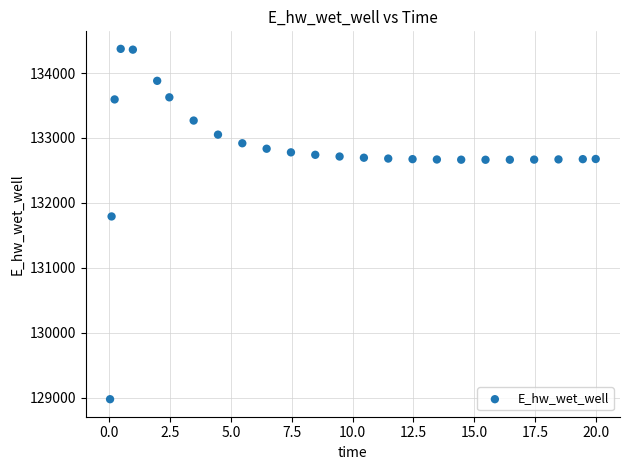

What is the range of Y values (max minus min)?

5397.7